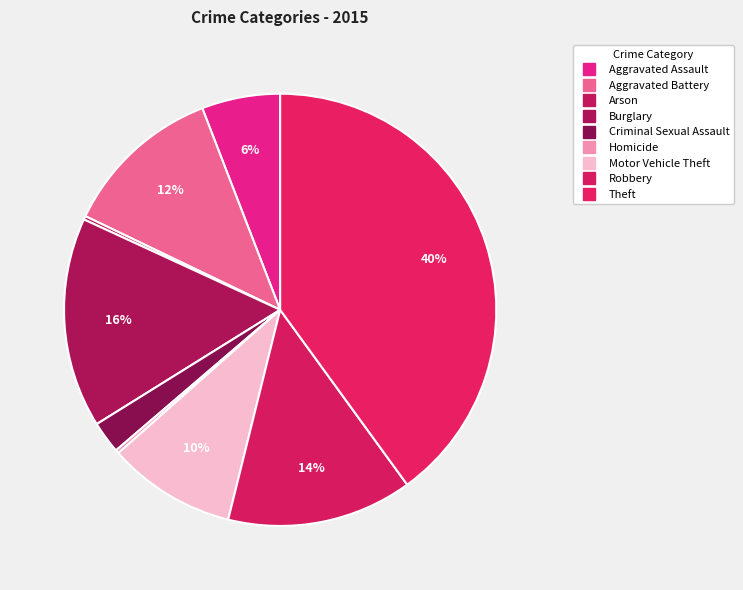

To the nearest percent, what is the combined percentage of Robbery and Aggravated Battery?

26%